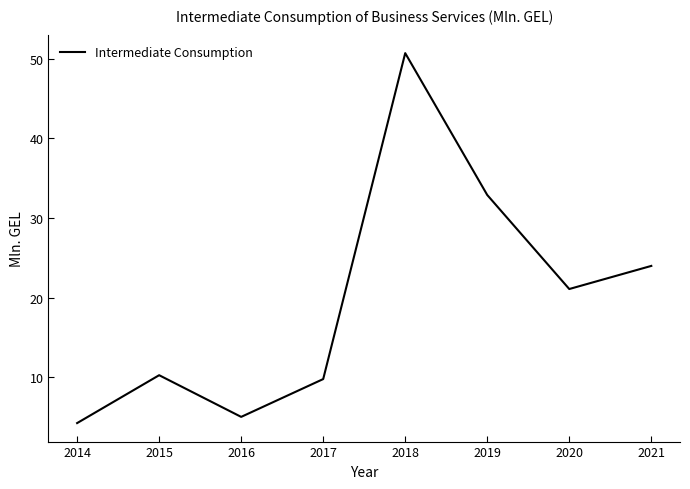

What is the change in value from 2014 to 2017?

+5.5